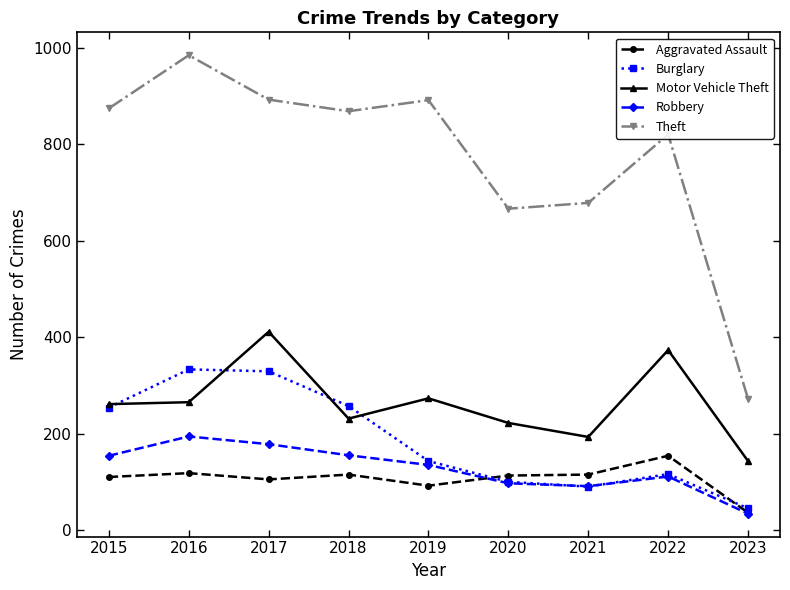

What is the difference between the Robbery values at 2019 and 2018?

20